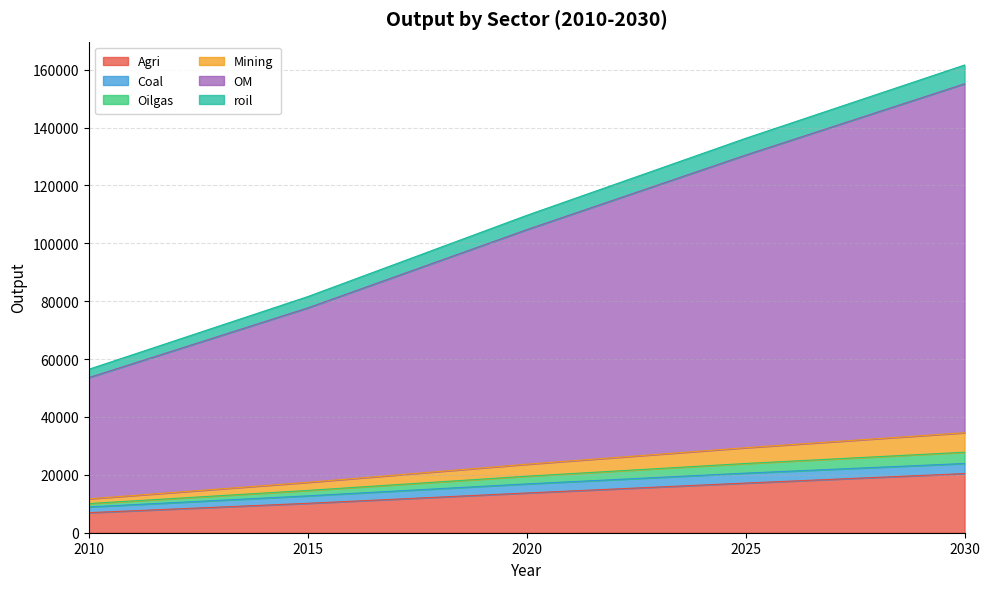

What are all the series names shown in the legend?

Agri, Coal, Oilgas, Mining, OM, roil